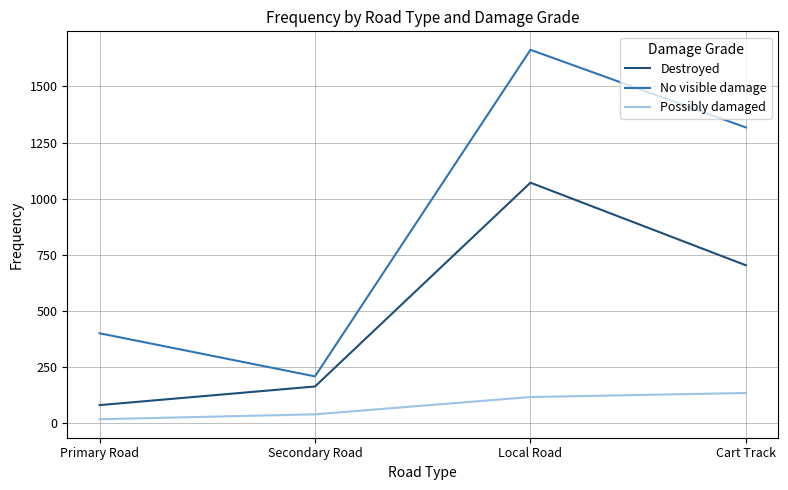

Reading left to right, extract all data points from this chart.

Destroyed: Primary Road=80	Secondary Road=163	Local Road=1071	Cart Track=703
No visible damage: Primary Road=400	Secondary Road=208	Local Road=1663	Cart Track=1317
Possibly damaged: Primary Road=17	Secondary Road=39	Local Road=116	Cart Track=134